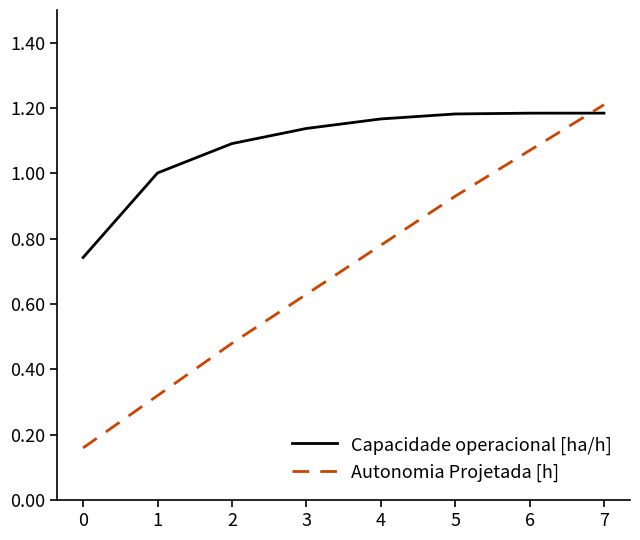

Is the value of Capacidade operacional [ha/h] at 6 greater than the value of Autonomia Projetada [h] at 7?

No